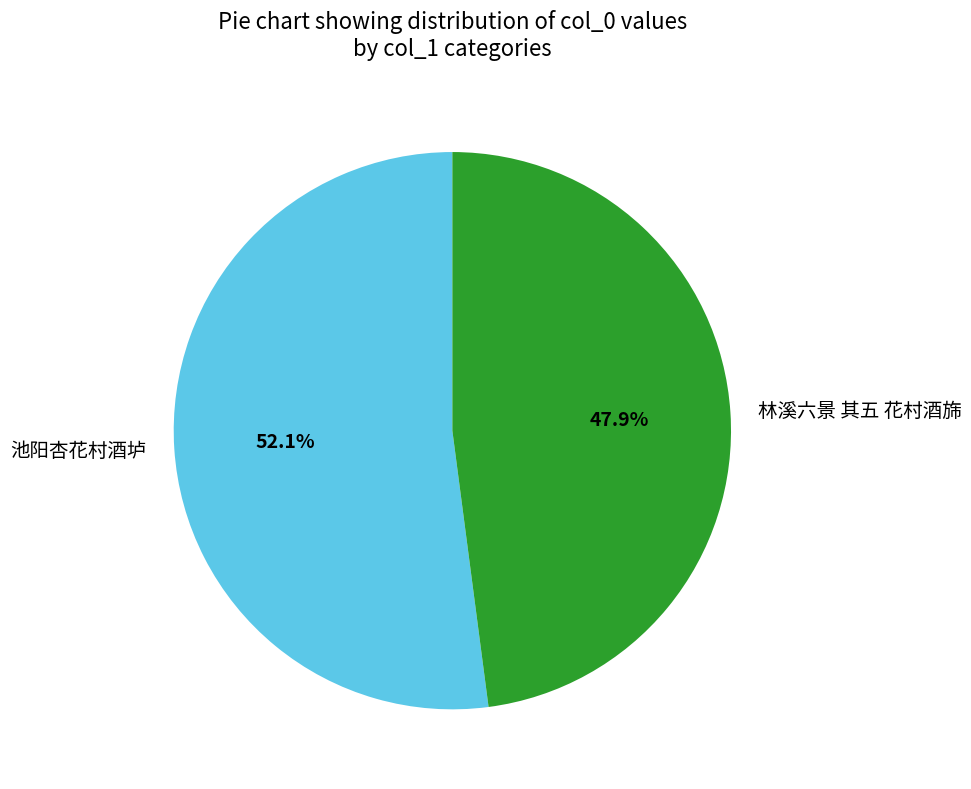

Approximately how many times larger is the value at 池阳杏花村酒垆 compared to 林溪六景 其五 花村酒旆?

1.1